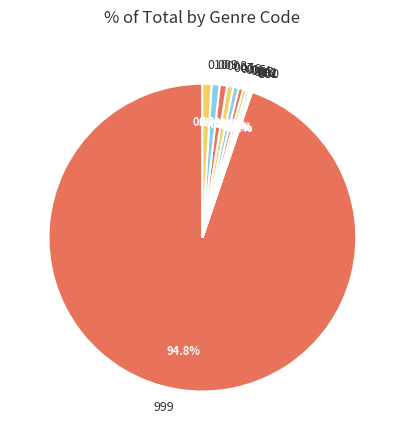

Is it true that 999 is 95% of the pie?

True